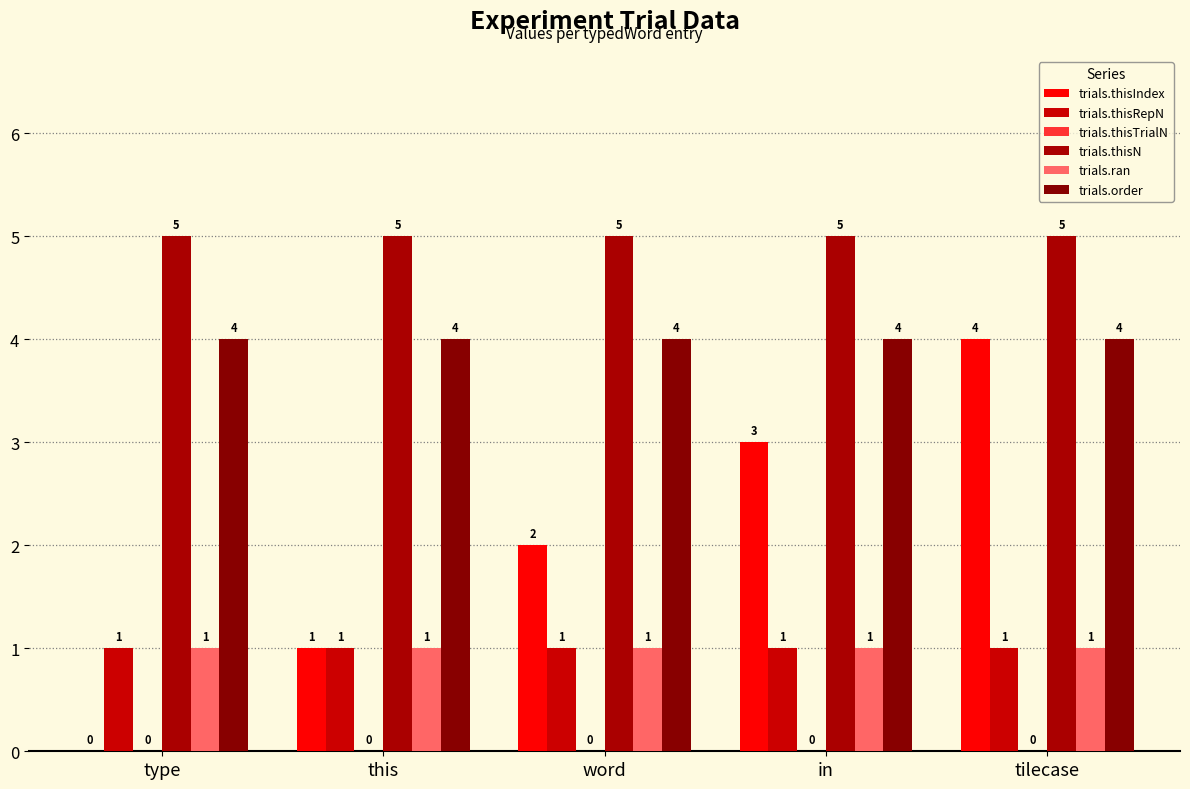

What is the spread (max minus min) of values at tilecase?

4